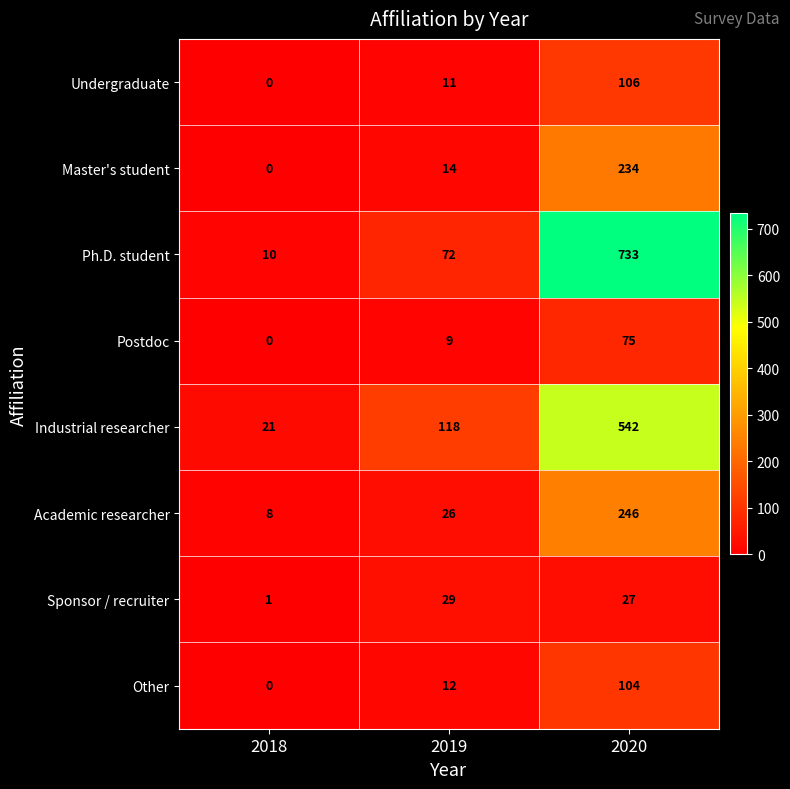

What is the difference between the maximum and minimum values in the Other series?

104